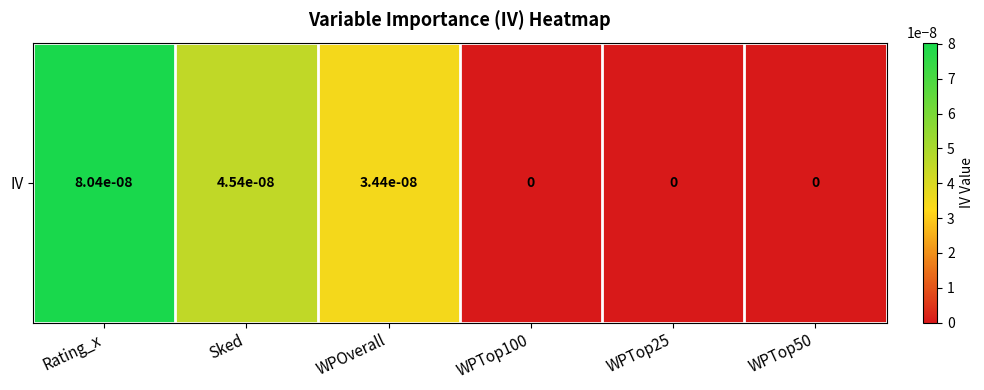

How many series are shown in this chart?

1